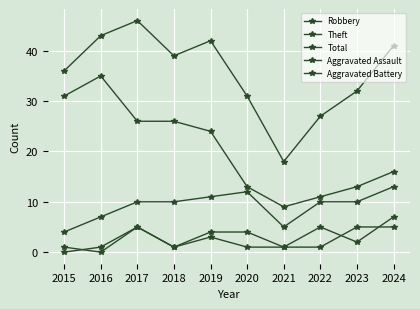

Does the chart have visible grid lines?

Yes